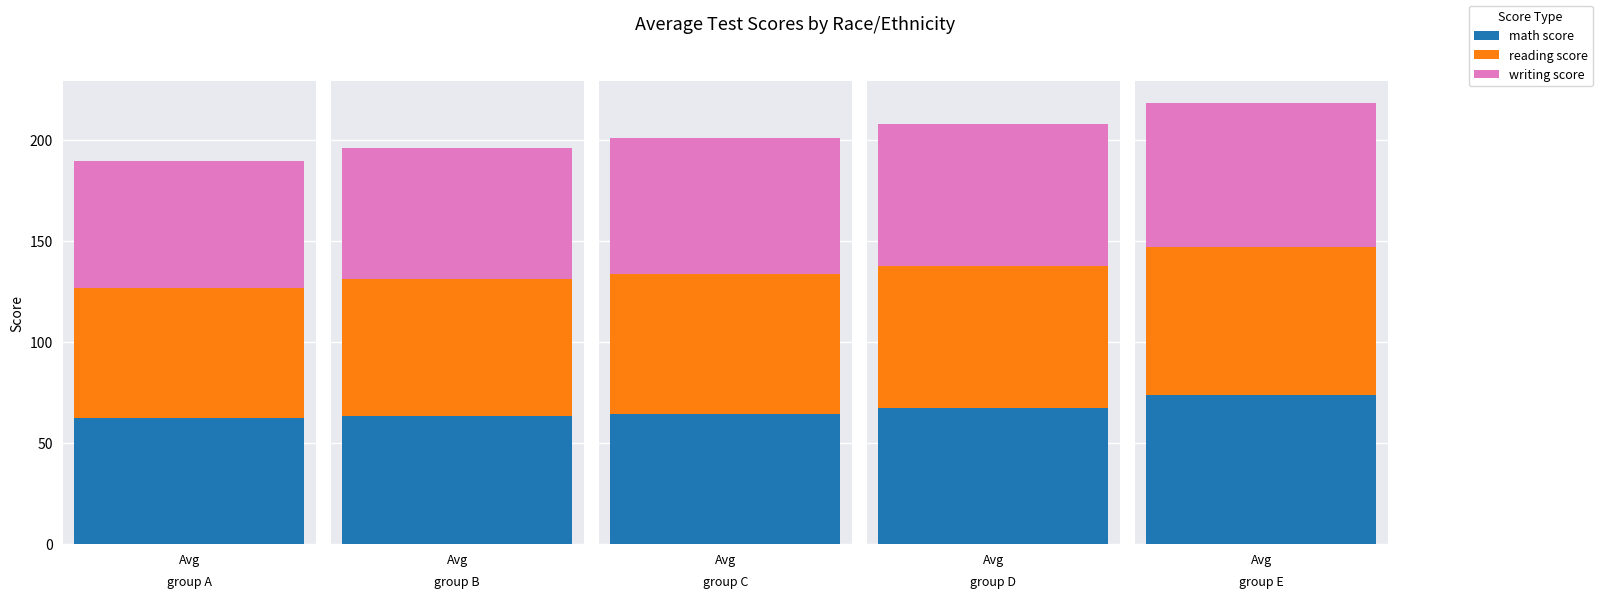

What is the difference between the highest and lowest values at group D?

2.6